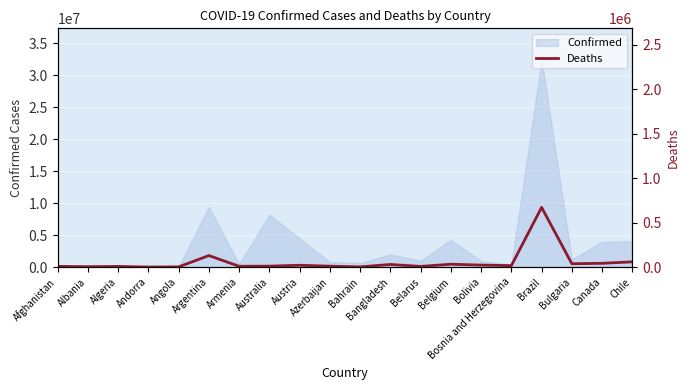

The Confirmed series shows 4023697 at Chile. True or false?

True